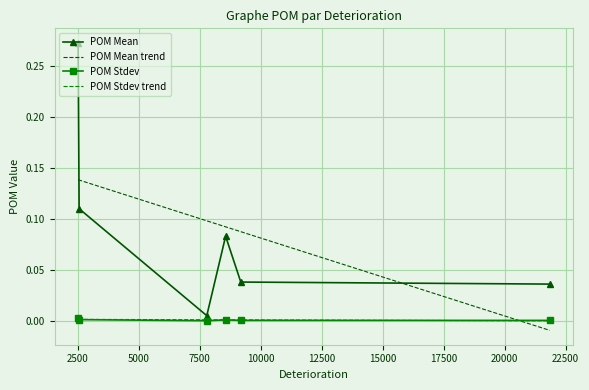

True or false: POM Stdev has more than 0 points higher than both neighbors.

True